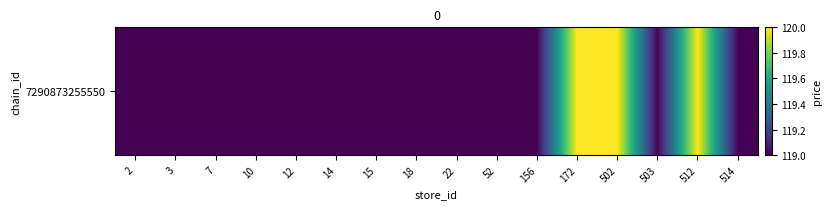

List the labels in order of value, smallest first.

2, 3, 7, 10, 12, 14, 15, 18, 22, 52, 156, 503, 514, 172, 502, 512